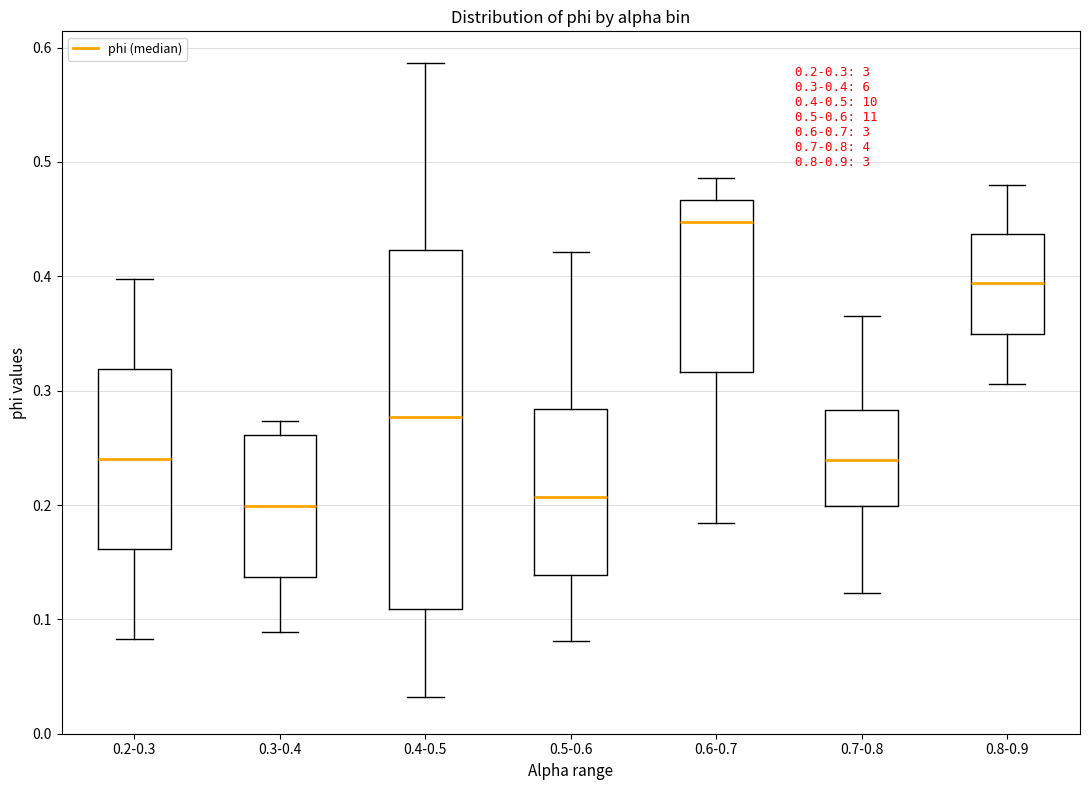

Which box's median line is the highest?

0.6-0.7